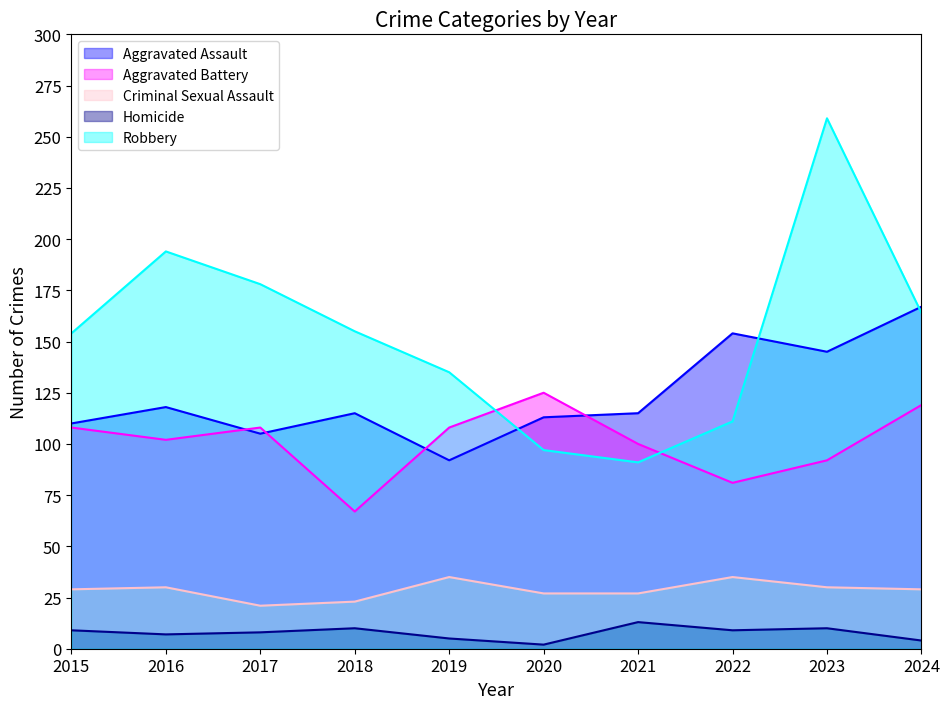

At 2017, list the series in order from largest to smallest.

Robbery, Aggravated Battery, Aggravated Assault, Criminal Sexual Assault, Homicide